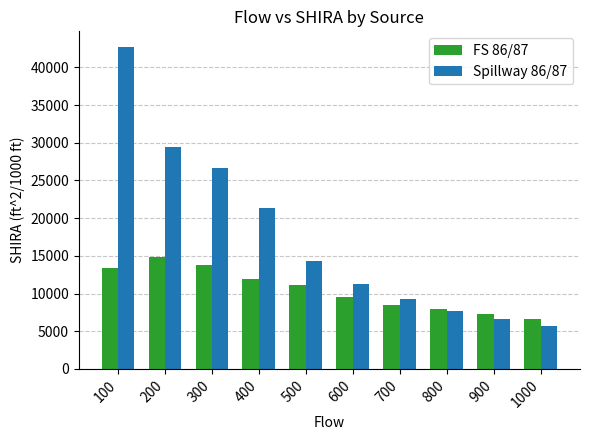

Reading right to left, what are all the values shown in this chart?

FS 86/87: 1000=6595	900=7327	800=7900	700=8484	600=9554	500=11138	400=11900	300=13780	200=14817	100=13364
Spillway 86/87: 1000=5630	900=6615	800=7690	700=9219	600=11274	500=14319	400=21280	300=26712	200=29454	100=42641